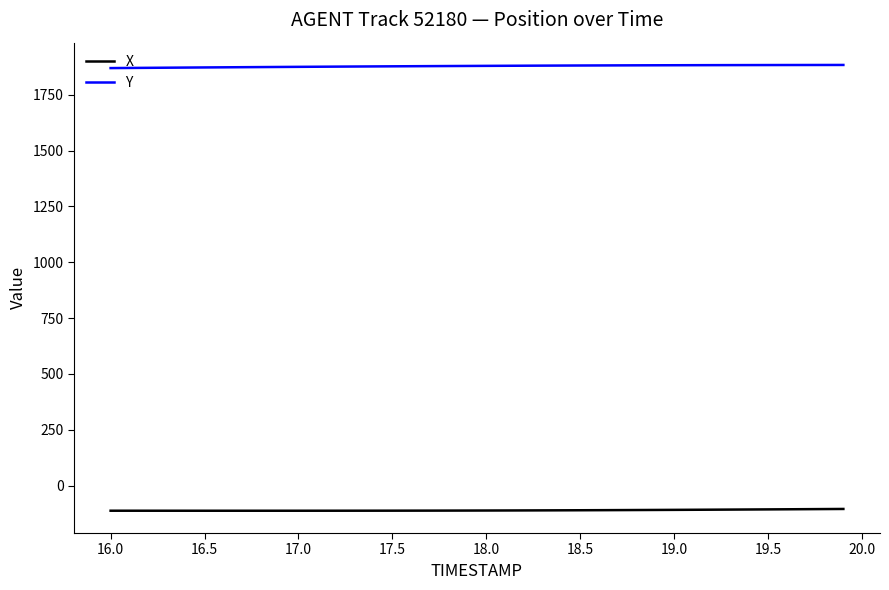

What is the maximum value for X?

-104.7